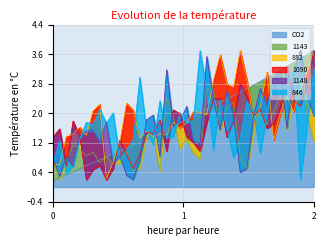

How many intersections are there between 1143 and 1148?

12